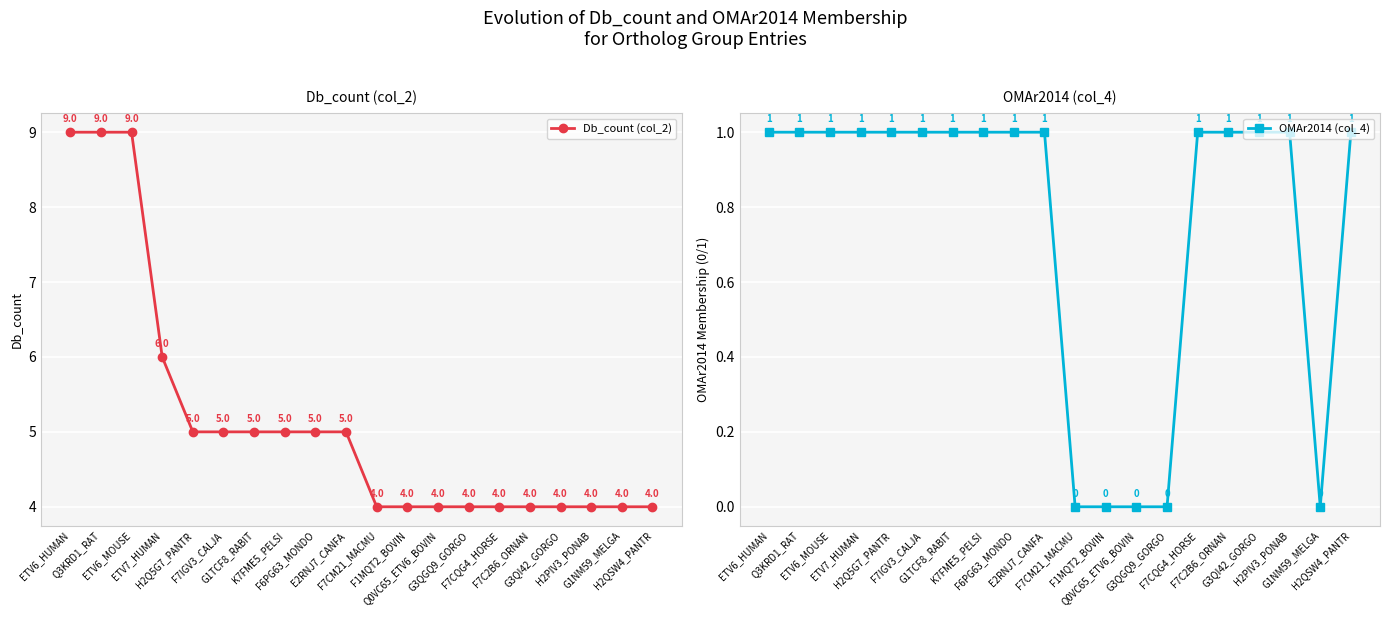

Which category has the highest value across all series?

ETV6_HUMAN